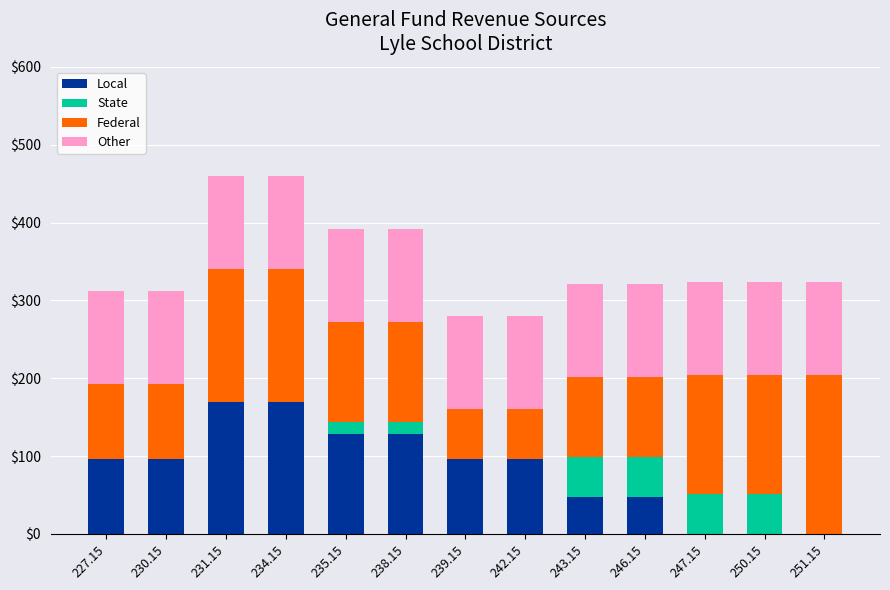

What is the sum of the Local values at 227.15 and 243.15?

144